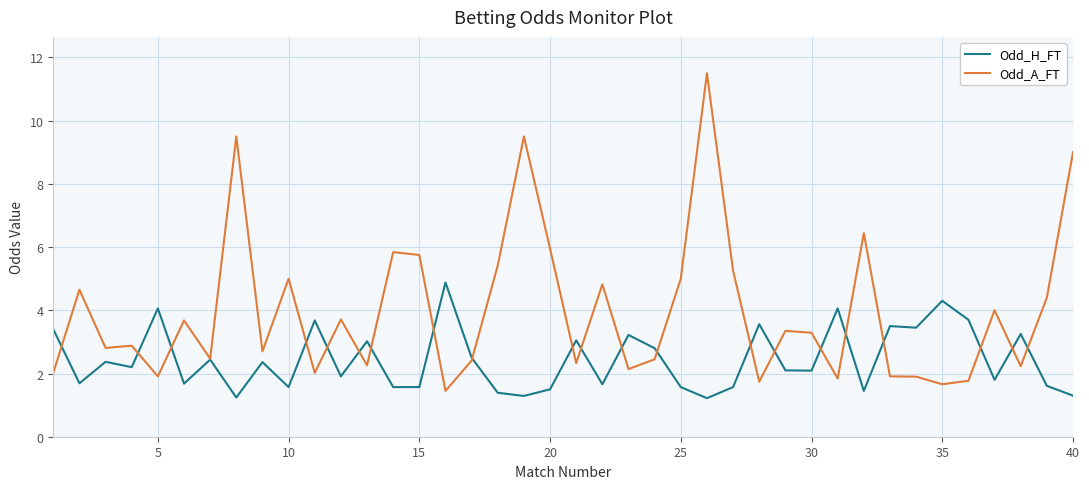

What is the maximum value for Odd_H_FT?

4.9